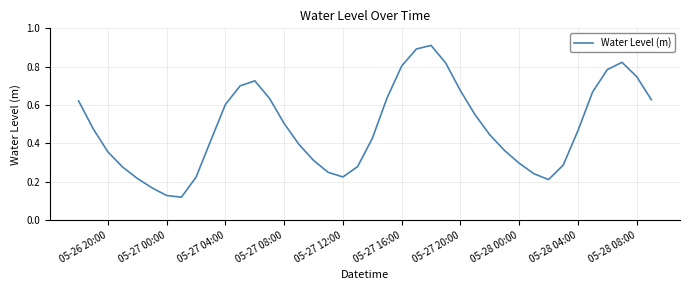

How many lines are shown in the chart?

1